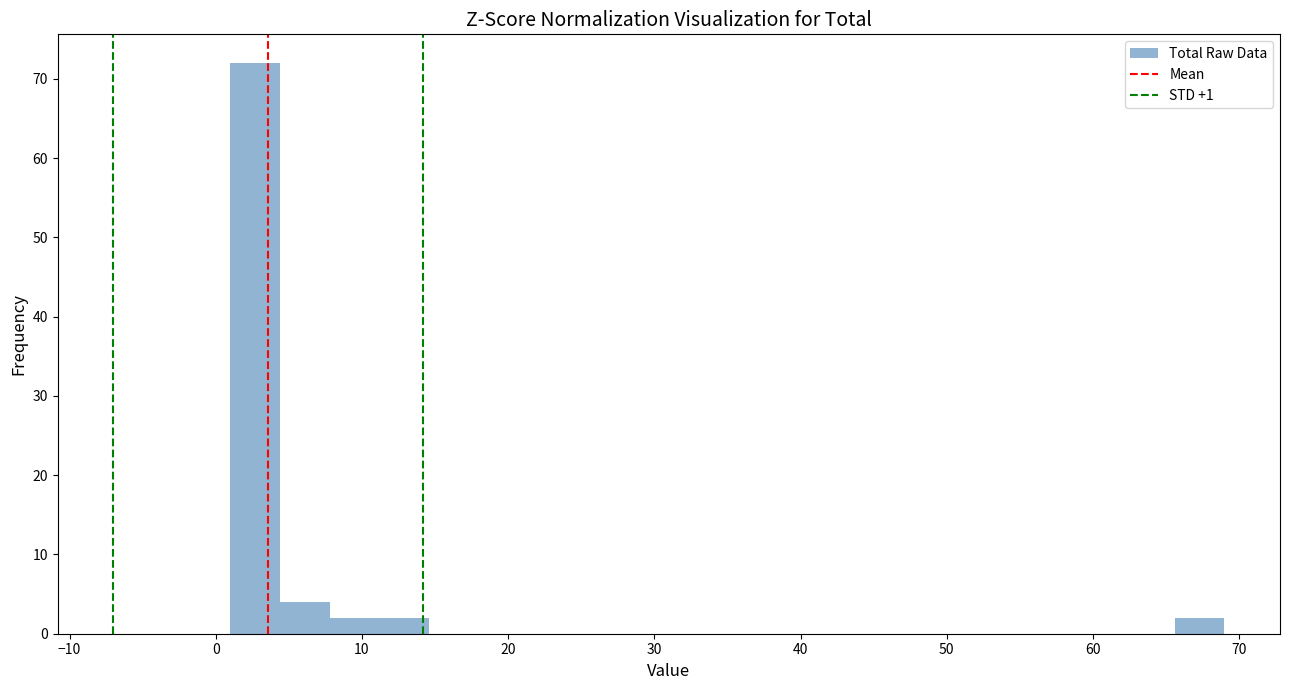

Around what value on the x-axis is the tallest bar? Give the approximate position of its centre, as read against the axis.

3